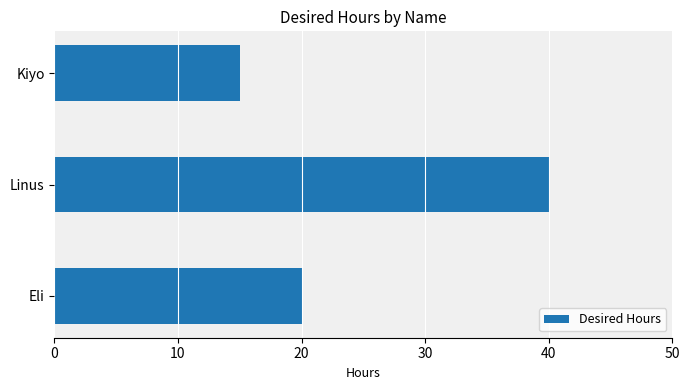

How many series are shown in this chart?

1